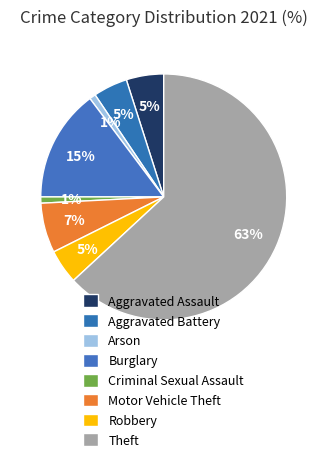

How many segments does this pie chart have?

8